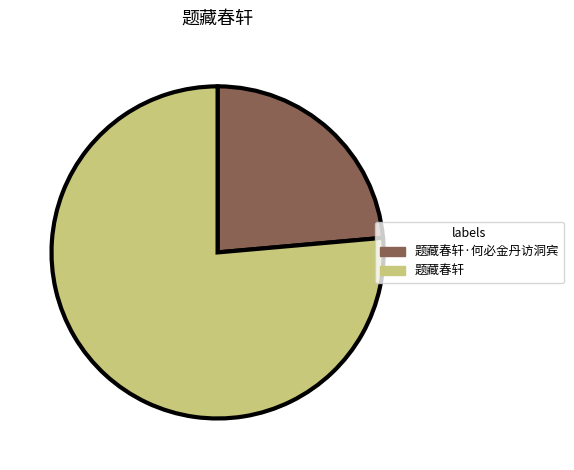

What is the largest slice in the pie chart?

题藏春轩